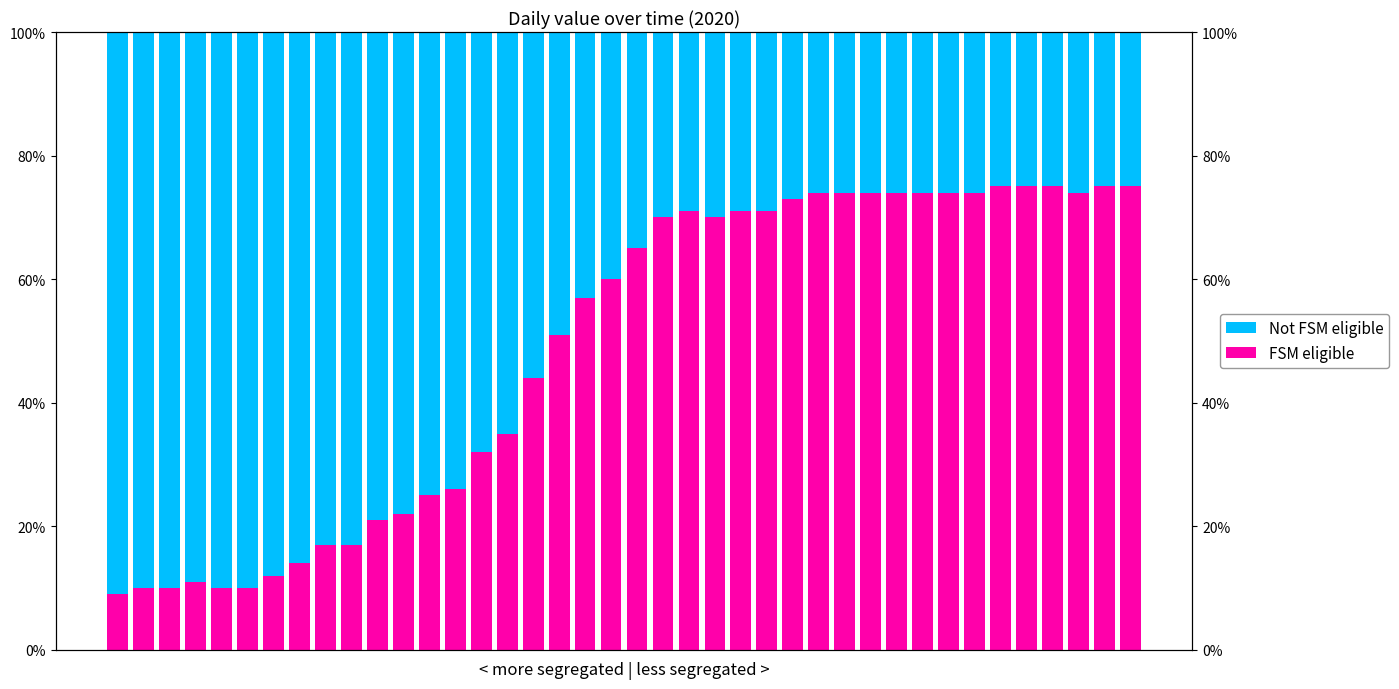

The FSM eligible series shows 74 at 33. True or false?

True